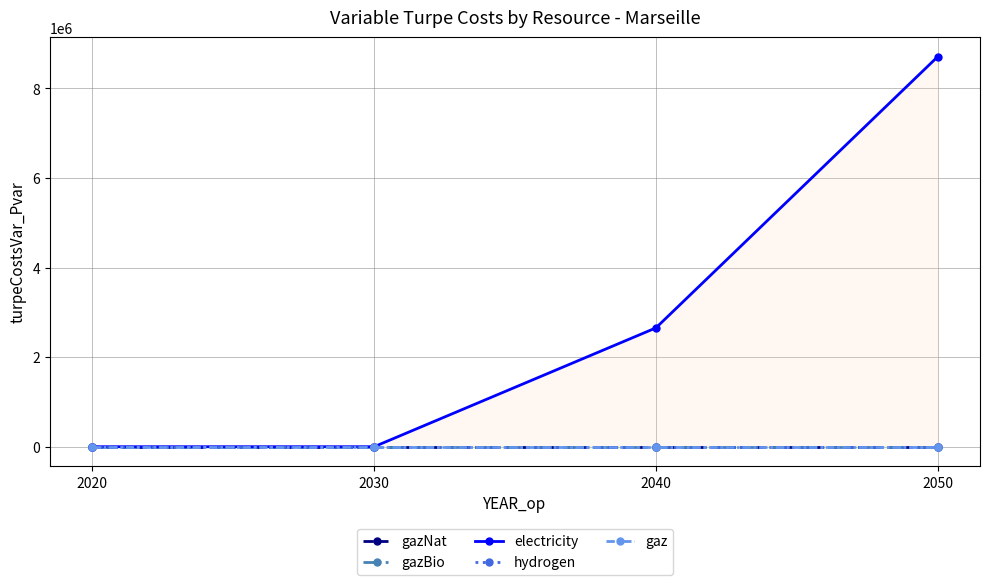

List the labels in order of gazBio value, smallest first.

2020, 2030, 2040, 2050